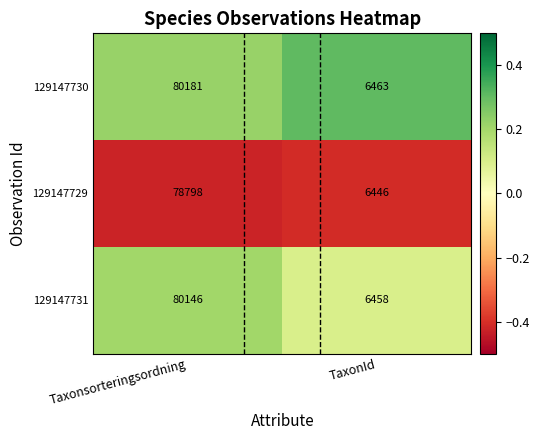

True or false: 129147731 has a value of 80146 at Taxonsorteringsordning.

True